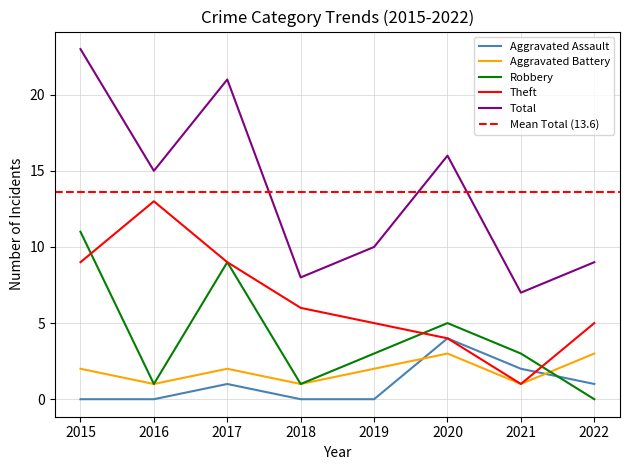

What are all the series names shown in the legend?

Aggravated Assault, Aggravated Battery, Robbery, Theft, Total